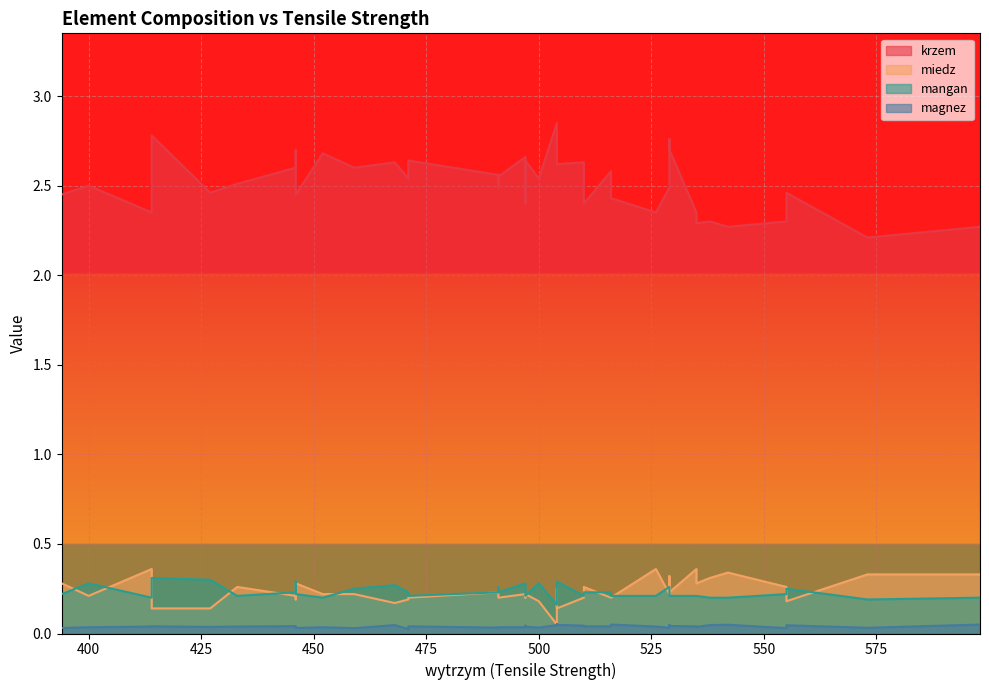

Reading left to right, extract all data points from this chart.

krzem: 2.4	2.7	2.7	2.9	2.7	2.6	2.5	2.6	2.6	2.5	2.6	2.5	2.6	2.8	2.4	2.4	2.5	2.6	2.7	2.8	2.5	2.6	2.5	2.6	2.6	2.5	2.5	2.7	2.4	2.4	2.2	2.4	2.3	2.3	2.5	2.3	2.3	2.5	2.5	2.3
miedz: 0.3	0.2	0.2	0.1	0.2	0.2	0.2	0.2	0.2	0.2	0.2	0.2	0.2	0.3	0.2	0.2	0.2	0.2	0.2	0.1	0.1	0.1	0.2	0.2	0.2	0.2	0.2	0.2	0.4	0.4	0.3	0.4	0.3	0.3	0.3	0.3	0.3	0.3	0.3	0.3
mangan: 0.2	0.2	0.3	0.2	0.2	0.2	0.2	0.2	0.2	0.2	0.3	0.3	0.2	0.2	0.2	0.2	0.3	0.2	0.3	0.3	0.3	0.3	0.2	0.2	0.2	0.3	0.3	0.3	0.2	0.2	0.2	0.2	0.2	0.2	0.2	0.2	0.2	0.2	0.2	0.2
magnez: 0.0	0.0	0.1	0.0	0.0	0.0	0.0	0.0	0.0	0.0	0.0	0.0	0.0	0.0	0.0	0.1	0.0	0.0	0.0	0.0	0.0	0.0	0.0	0.0	0.0	0.0	0.0	0.0	0.0	0.0	0.0	0.0	0.1	0.0	0.0	0.0	0.0	0.0	0.0	0.0